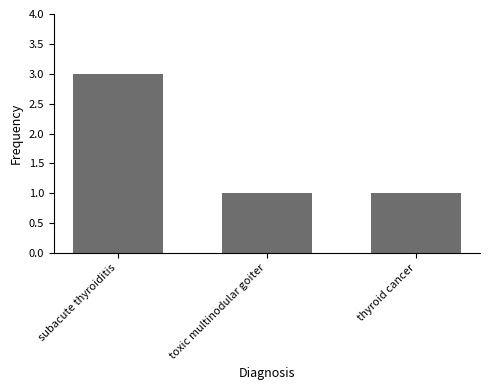

What is the sum of all values?

5